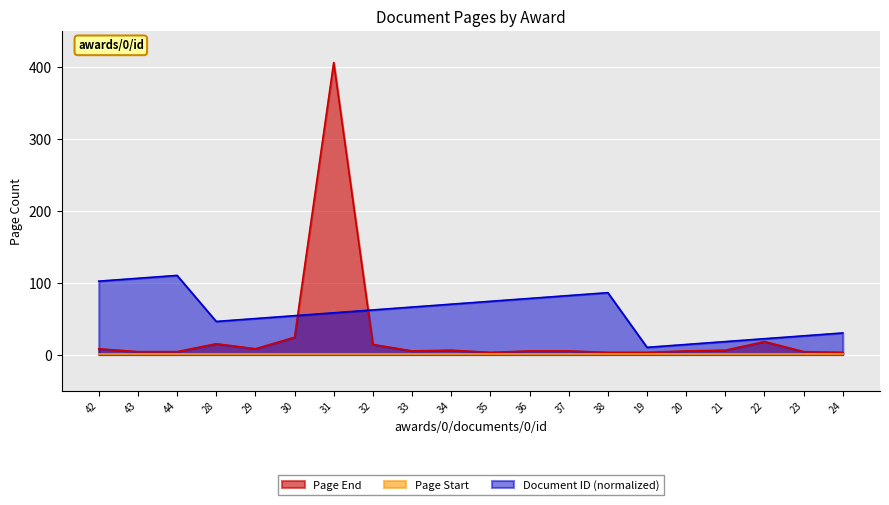

How many lines are shown in the chart?

3